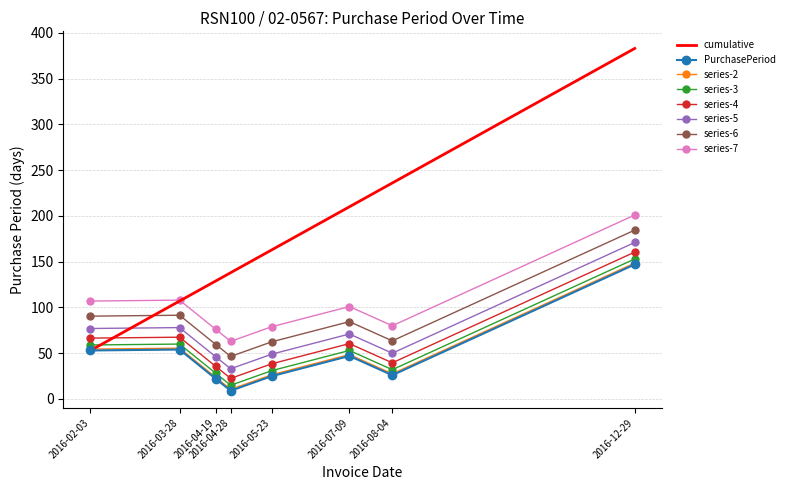

At which category does the chart reach its peak across all series?

2016-12-29